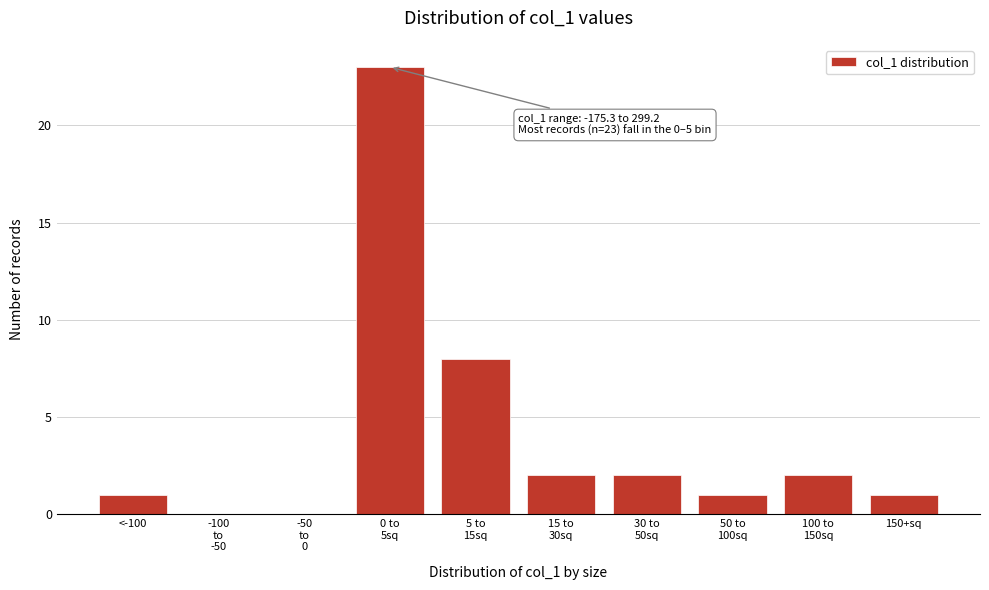

What is the maximum value shown in the chart?

23